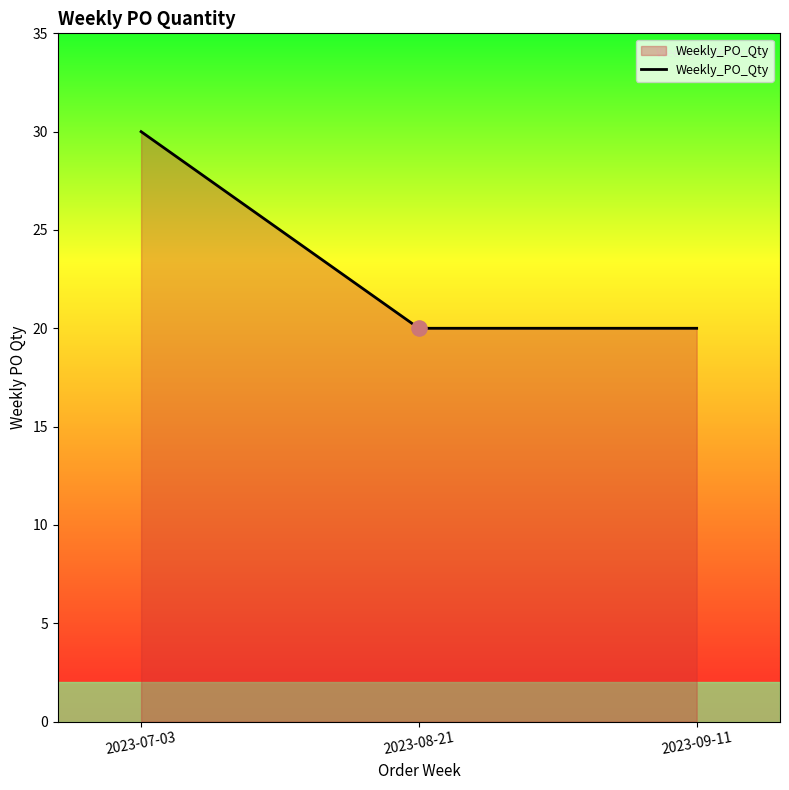

Approximately how many times larger is the value at 2023-08-21 compared to 2023-09-11?

1.0